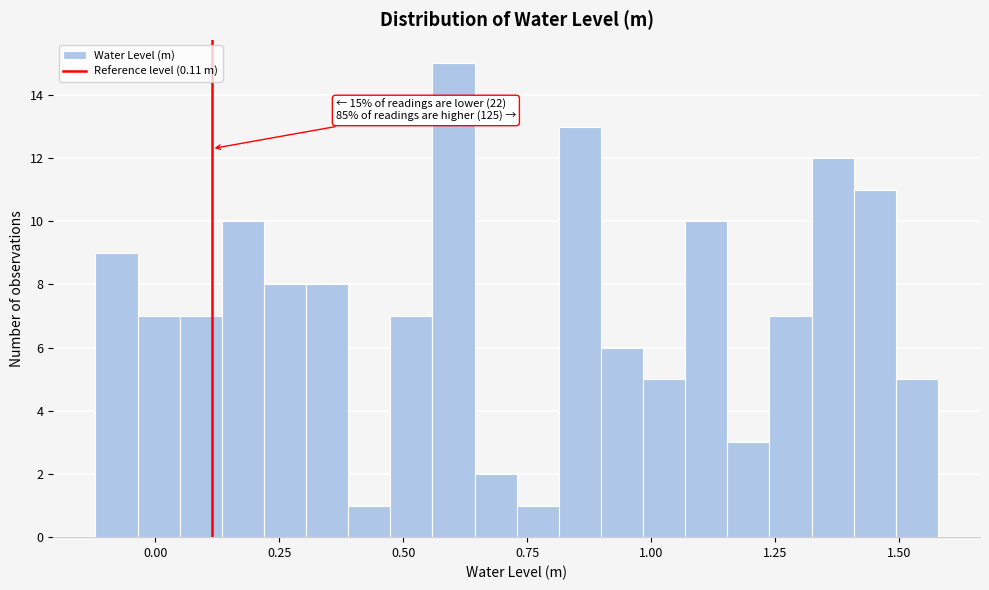

Around what value on the x-axis is the tallest bar? Give the approximate position of its centre, as read against the axis.

0.60